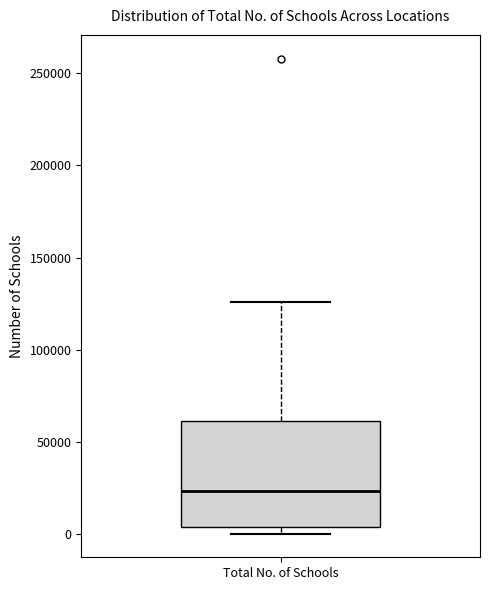

Read this box plot against the y-axis: the position of the median line, the range covered by the box, and the ends of both whiskers. The values are not printed on the chart, so give them approximately, as read against the axis.

median 25000, box 5000 to 60000, whiskers 0 to 125000